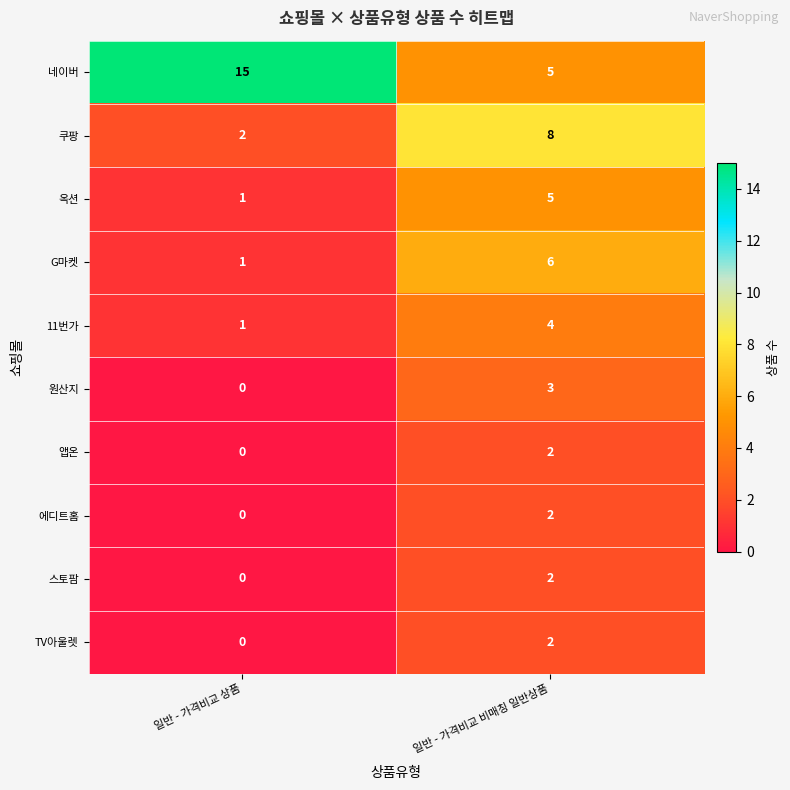

True or false: 앱온 has a value of 1 at 일반 - 가격비교 상품.

False